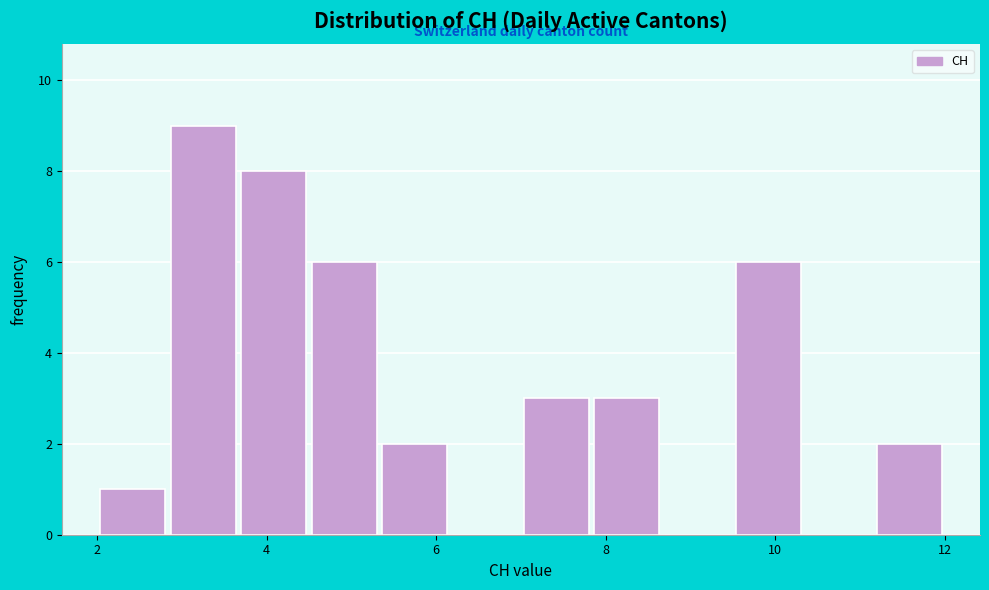

What is the height of the bar covering 3.6 to 4.6 on the x-axis? Neither the bar edges nor the heights are printed on the chart, so give them approximately, as read against the axes.

8